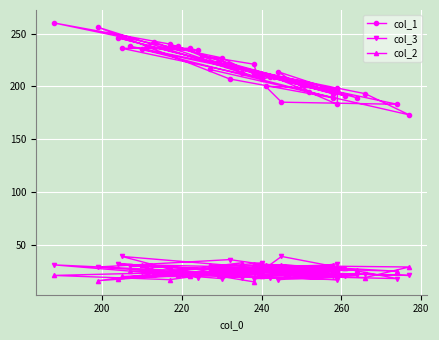

The col_2 series shows 51 at 280. True or false?

False